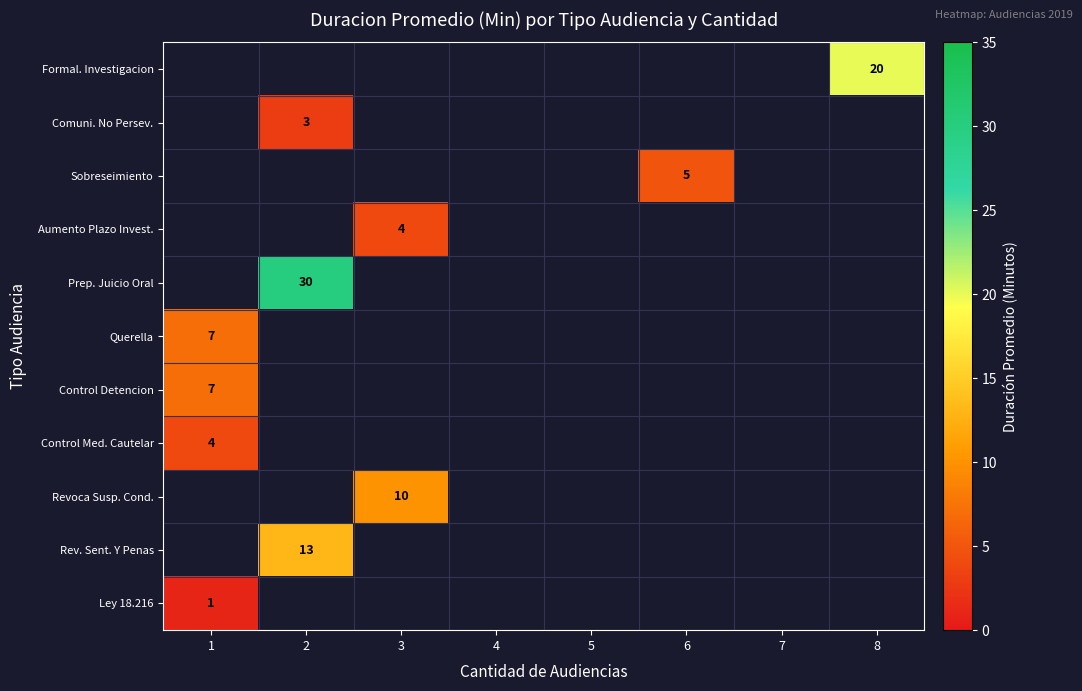

At 8, list the series in order from largest to smallest.

Formal. Investigacion, Comuni. No Persev., Sobreseimiento, Aumento Plazo Invest., Prep. Juicio Oral, Querella, Control Detencion, Control Med. Cautelar, Revoca Susp. Cond., Rev. Sent. Y Penas, Ley 18.216